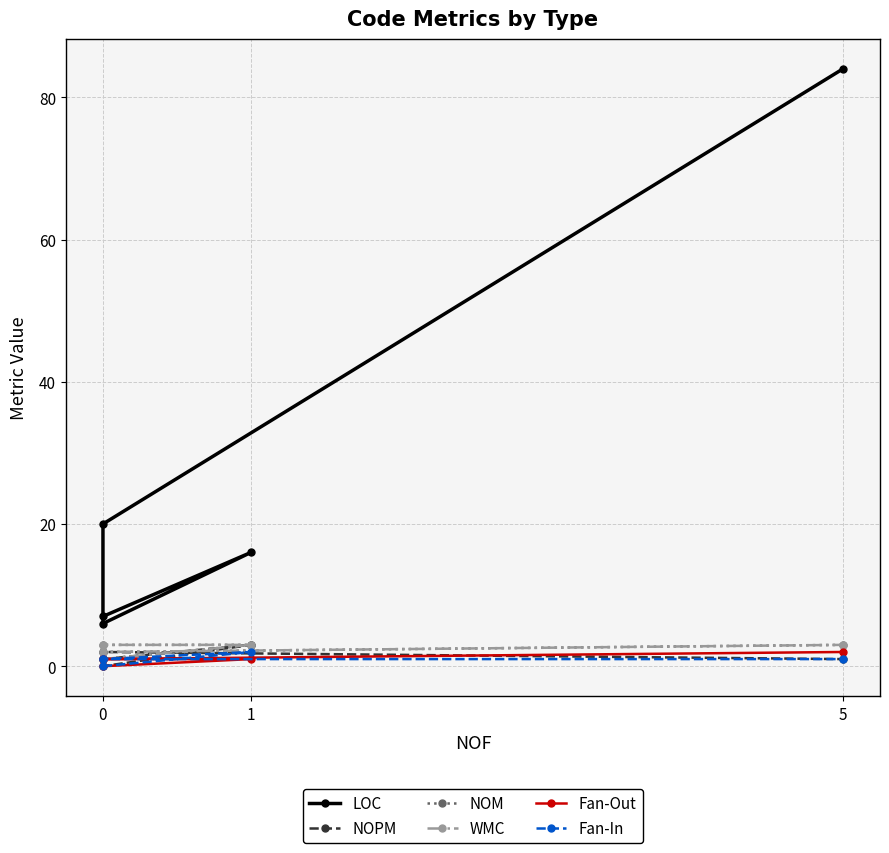

What is the difference between the second highest and minimum values in the LOC series?

14